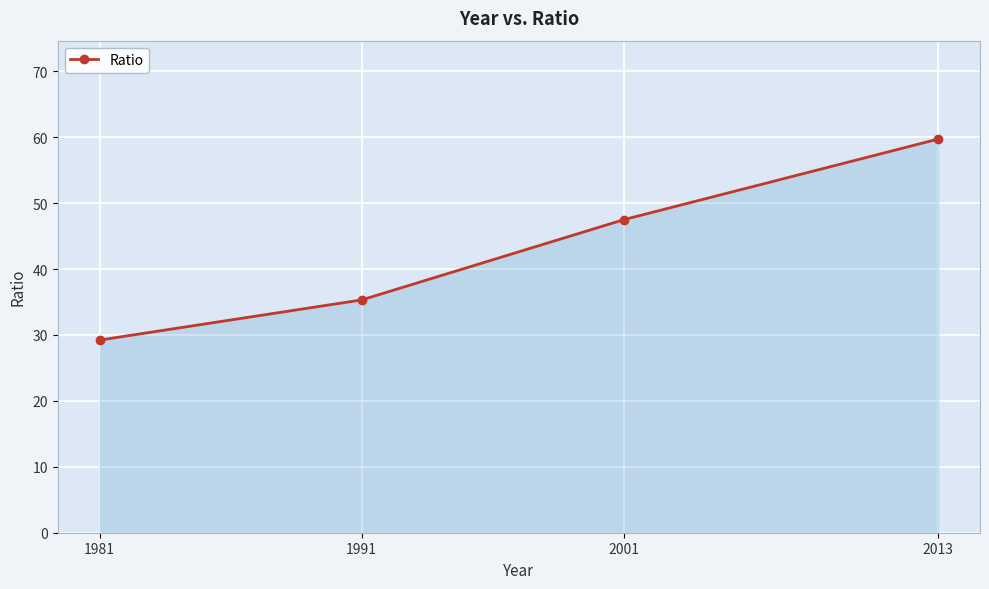

Reading right to left, transcribe all the data shown in this chart.

2013=59.7	2001=47.5	1991=35.3	1981=29.2